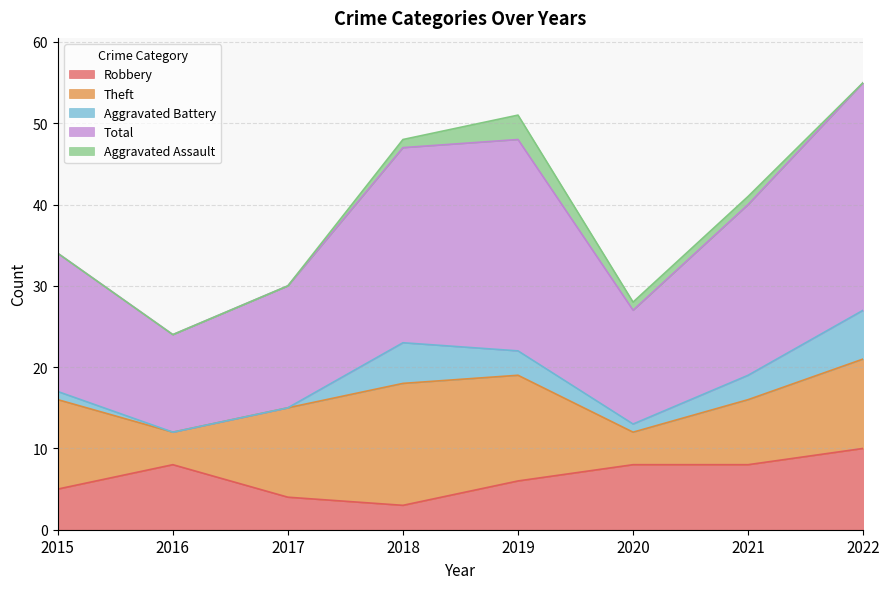

At which label does Aggravated Assault reach its peak?

2019